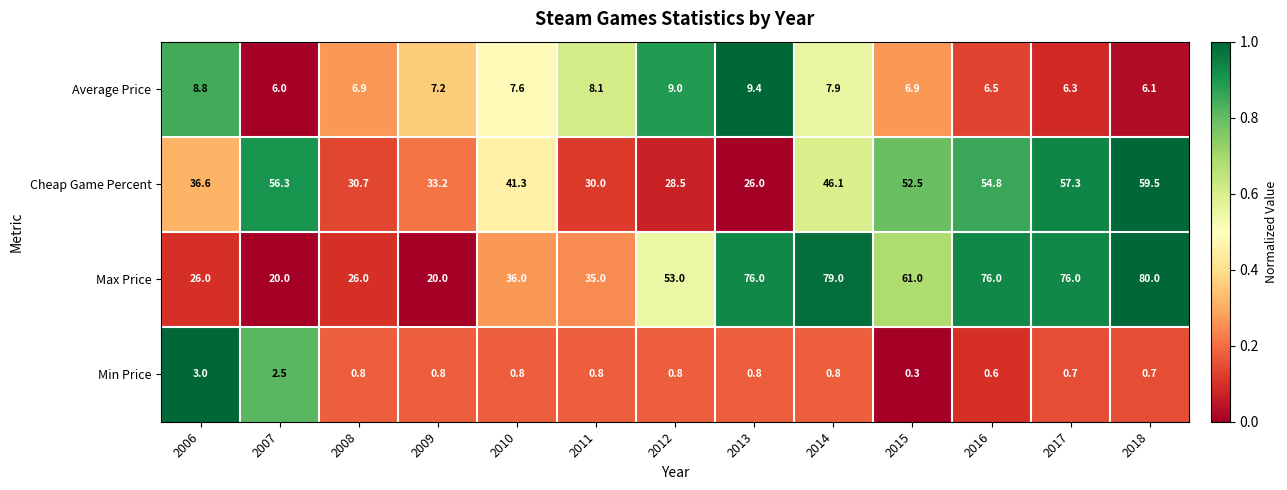

At 2014, list the series in order from smallest to largest.

Min Price, Average Price, Cheap Game Percent, Max Price